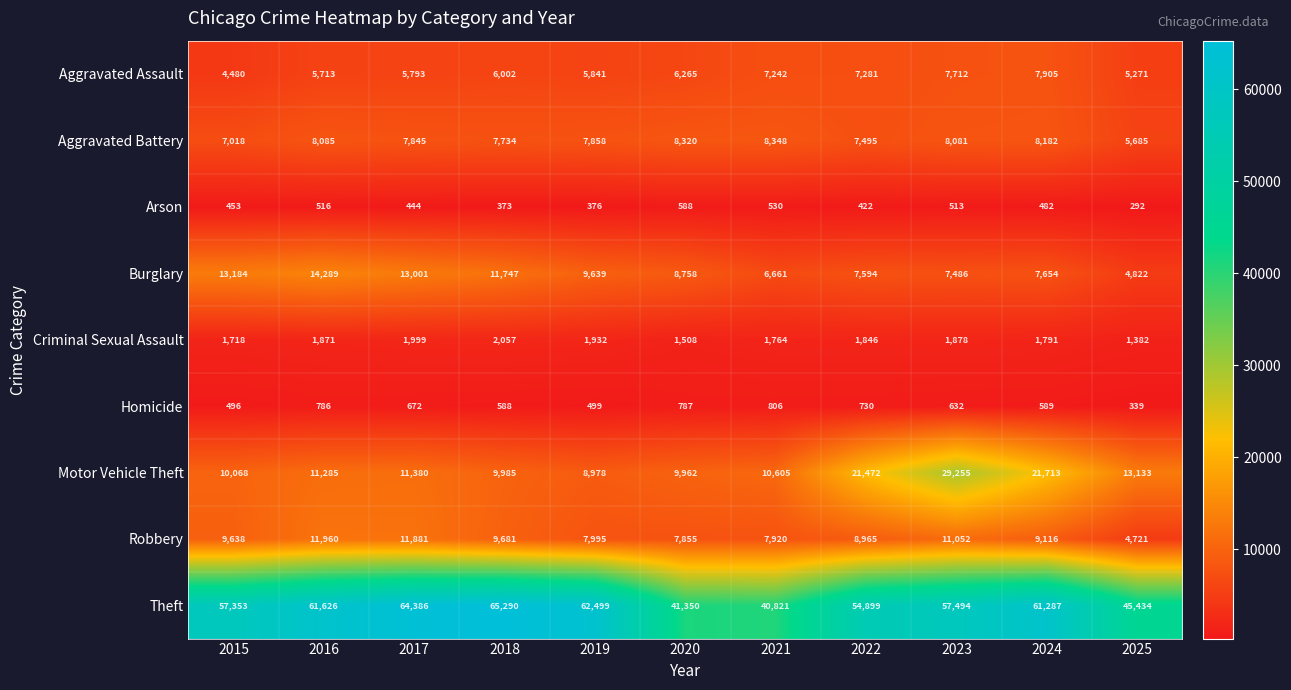

At 2019, list the series in order from smallest to largest.

Arson, Homicide, Criminal Sexual Assault, Aggravated Assault, Aggravated Battery, Robbery, Motor Vehicle Theft, Burglary, Theft